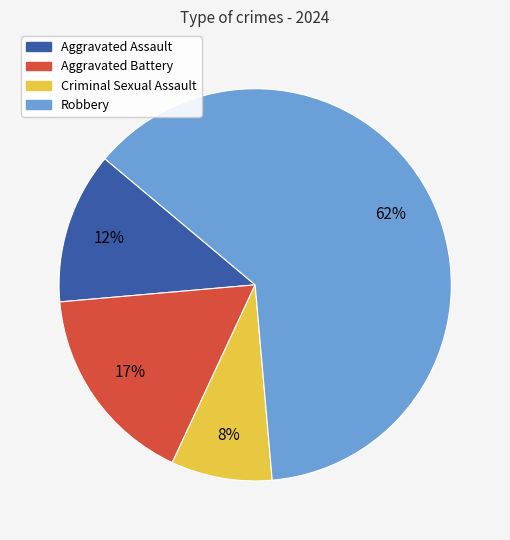

What is the smallest slice in the pie chart?

Criminal Sexual Assault